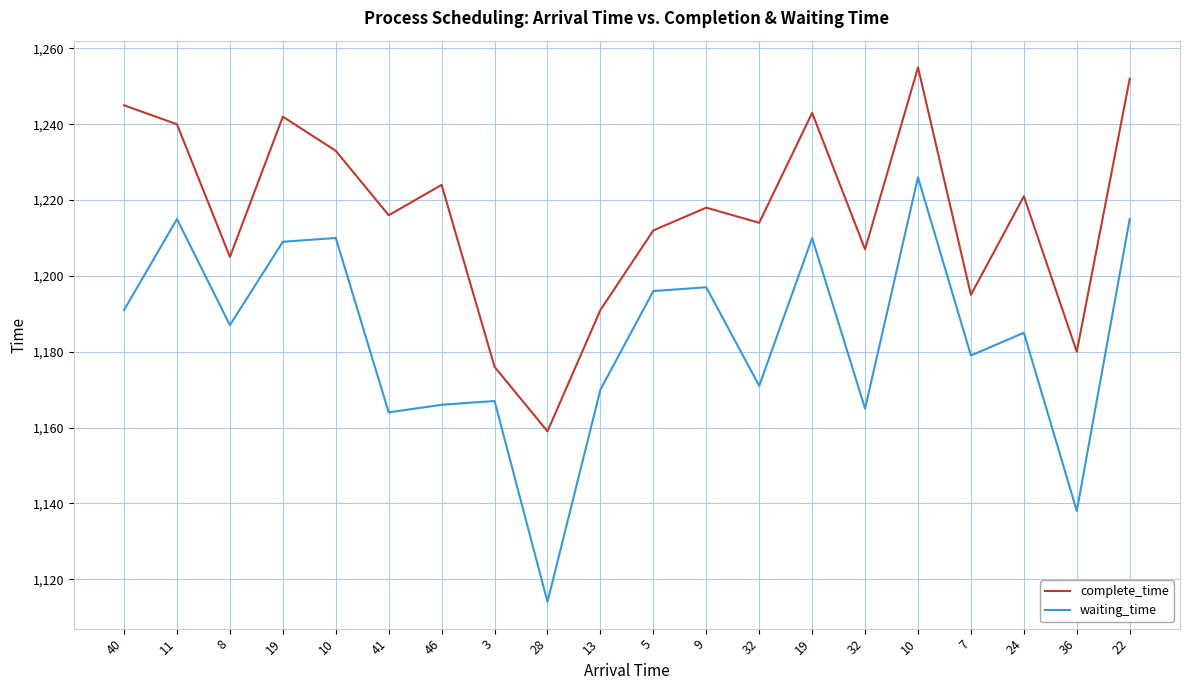

Reading right to left, list all the values displayed in this chart.

complete_time: 1252	1180	1221	1195	1255	1207	1243	1214	1218	1212	1191	1159	1176	1224	1216	1233	1242	1205	1240	1245
waiting_time: 1215	1138	1185	1179	1226	1165	1210	1171	1197	1196	1170	1114	1167	1166	1164	1210	1209	1187	1215	1191